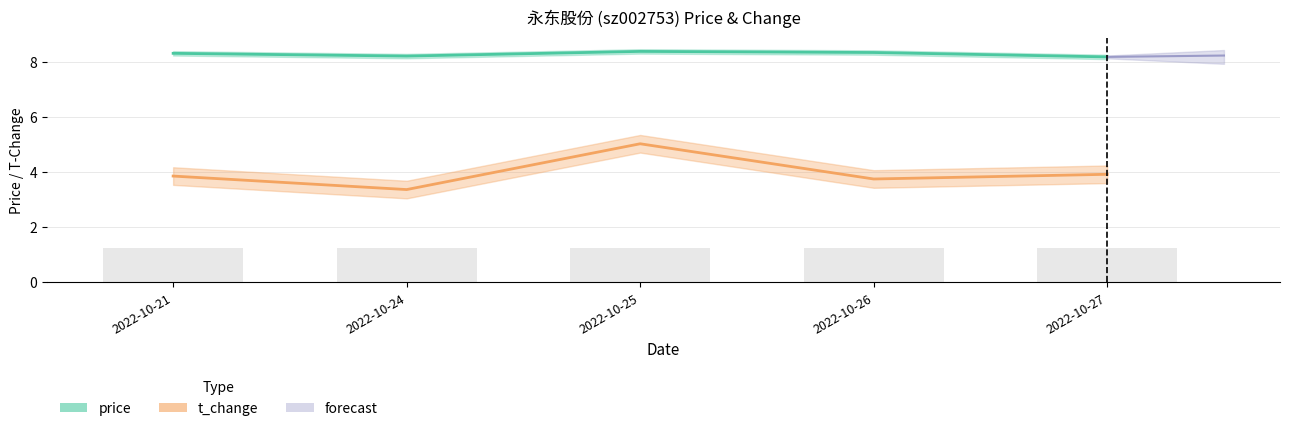

At which category is the sum across all series the highest?

2022-10-25